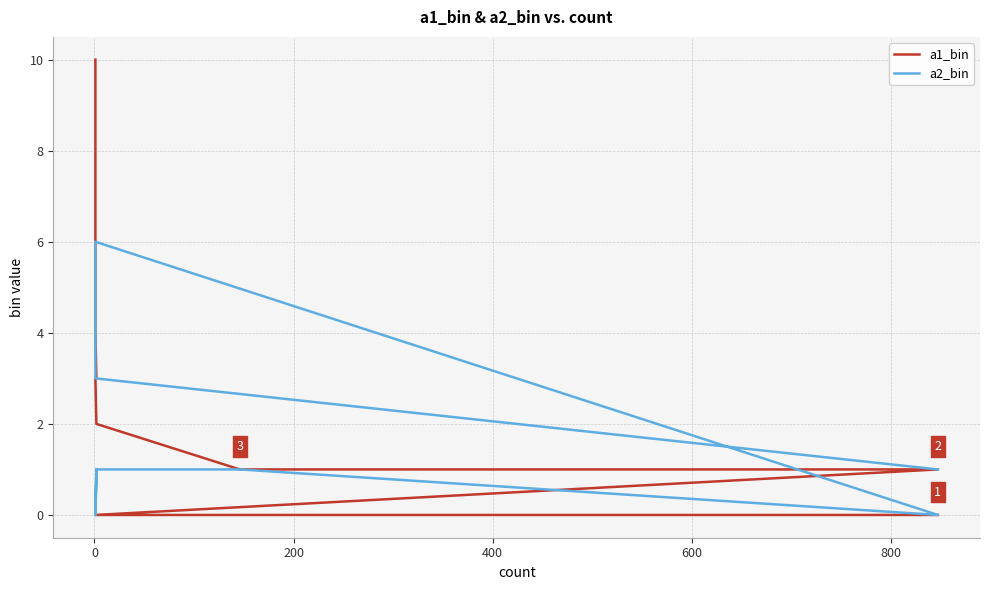

What is the average value of the a1_bin series?

2